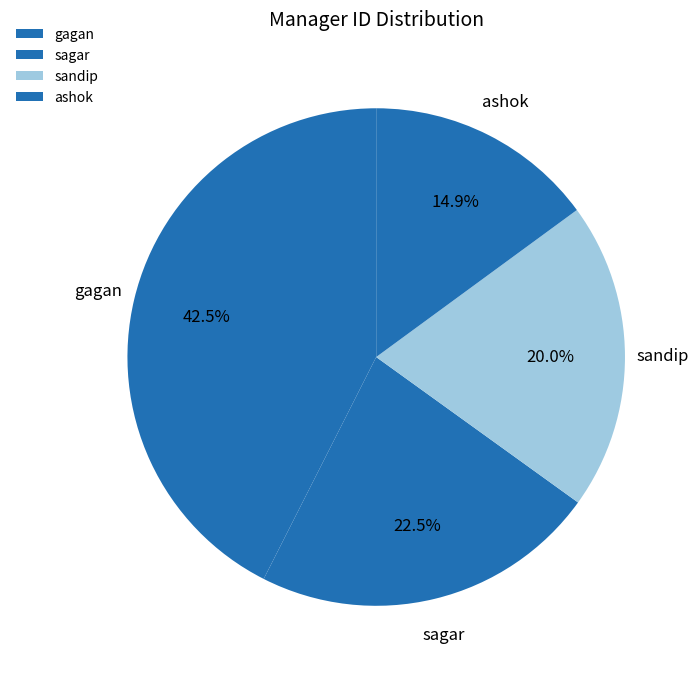

Approximately how many times larger is the value at sandip compared to ashok?

1.3